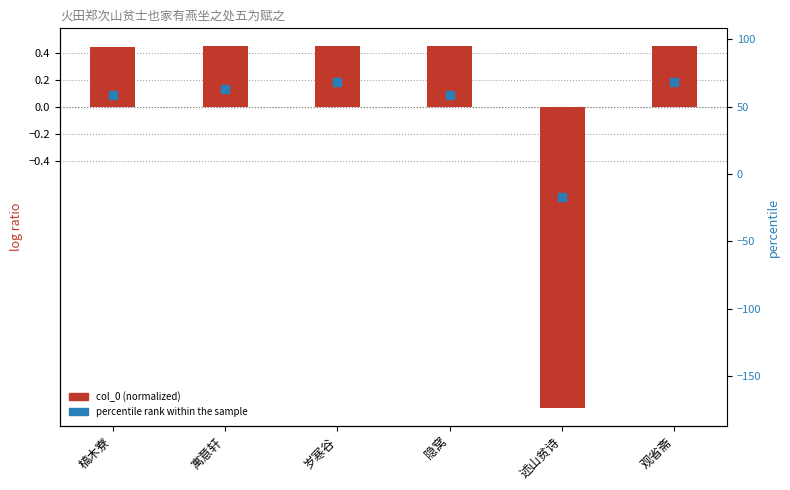

What are all the series names shown in the legend?

col_0 (normalized), percentile rank within the sample